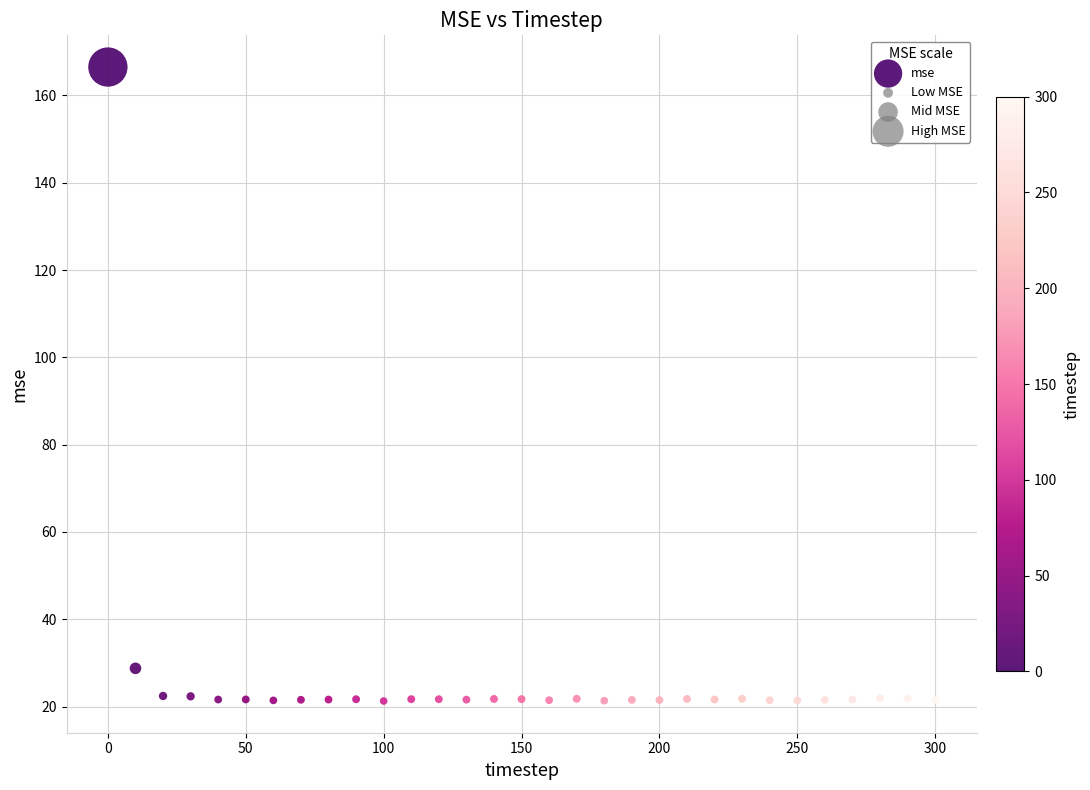

What Y value in the scatter plot is closest to 93?

28.8